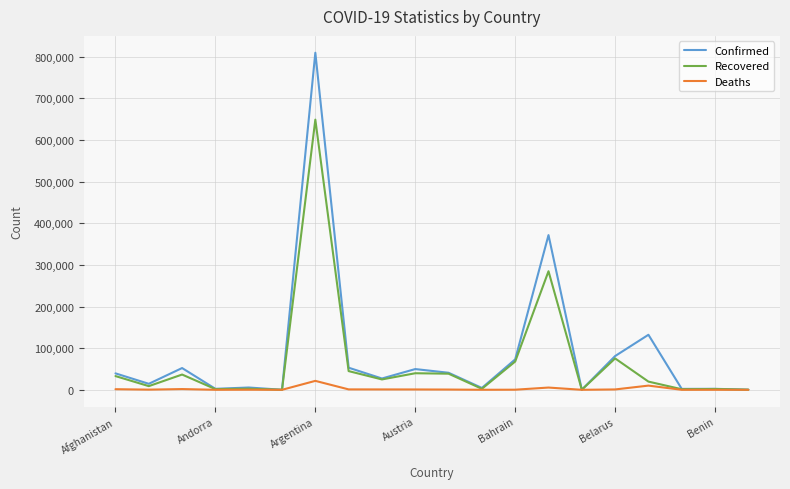

At how many categories does at least one series exceed 188451?

2